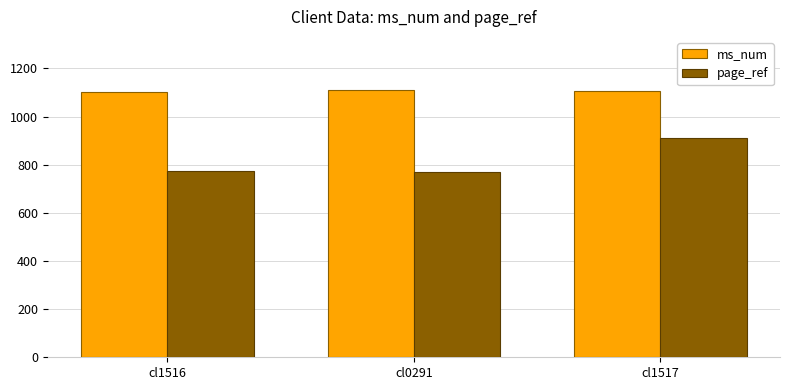

At which label does ms_num first exceed 1105?

cl0291